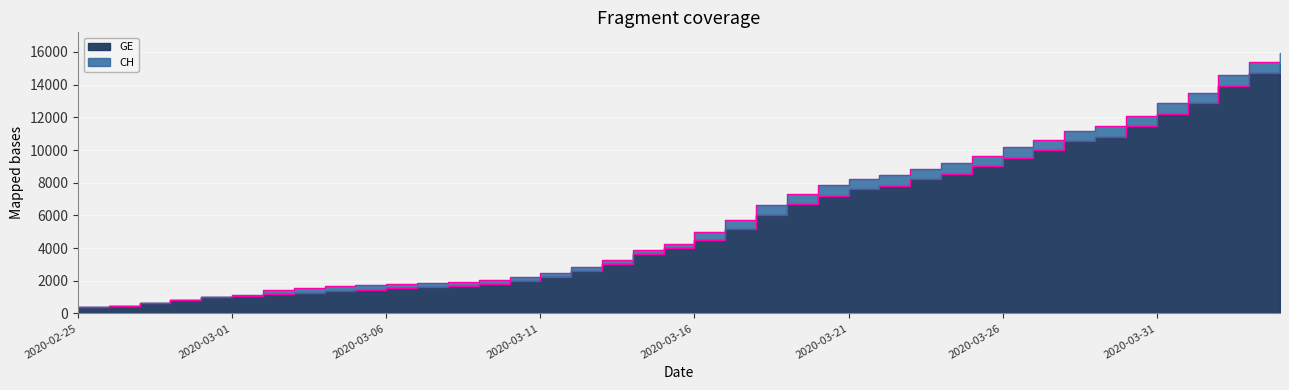

What is the label of the 23rd point from the right?

2020-03-13